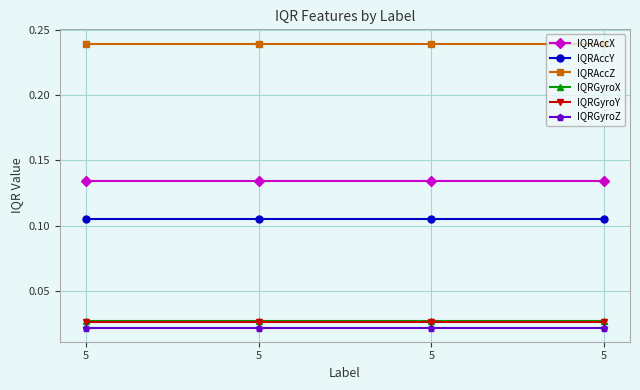

Count the number of categories in the chart.

4